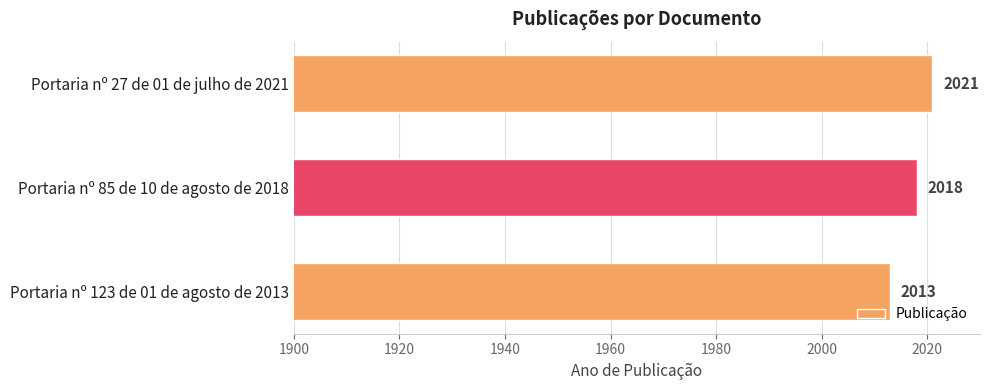

List the labels in order of value, smallest first.

Portaria nº 123 de 01 de agosto de 2013, Portaria nº 85 de 10 de agosto de 2018, Portaria nº 27 de 01 de julho de 2021